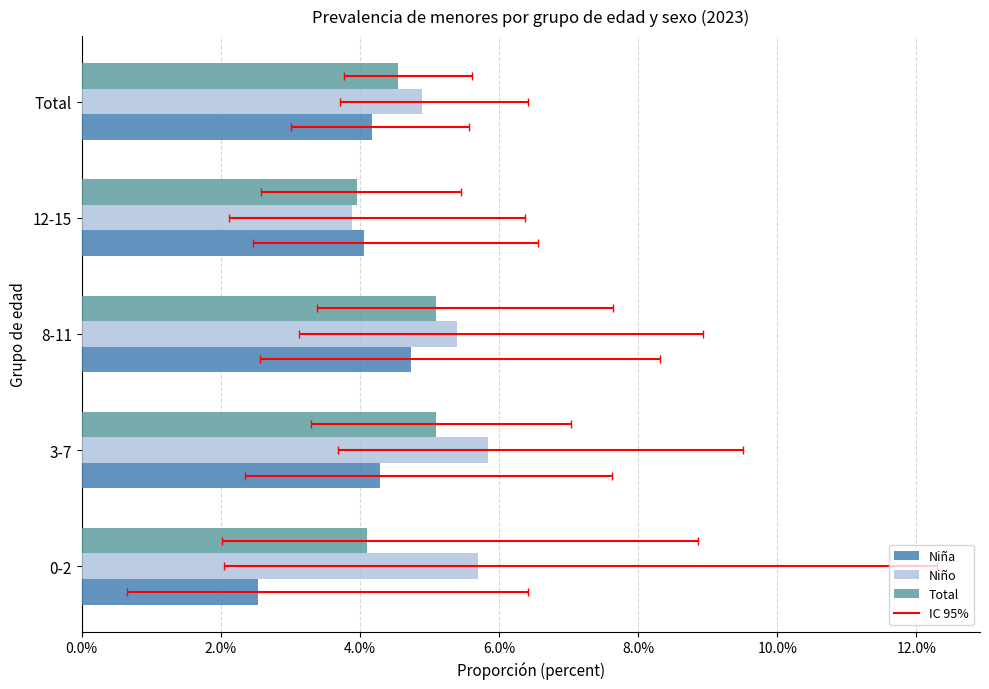

Which series has the widest spread of values?

Niña